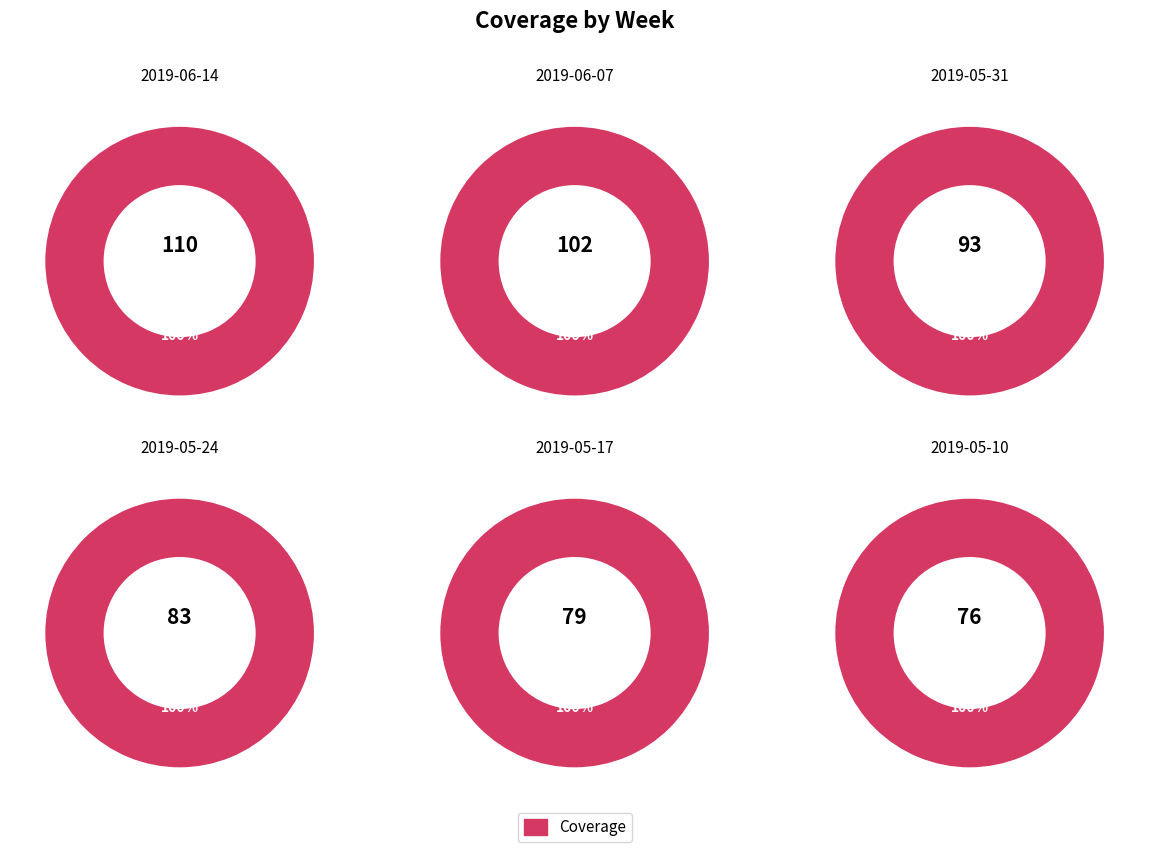

Is it true that 2019-06-07 is 19% of the pie?

True